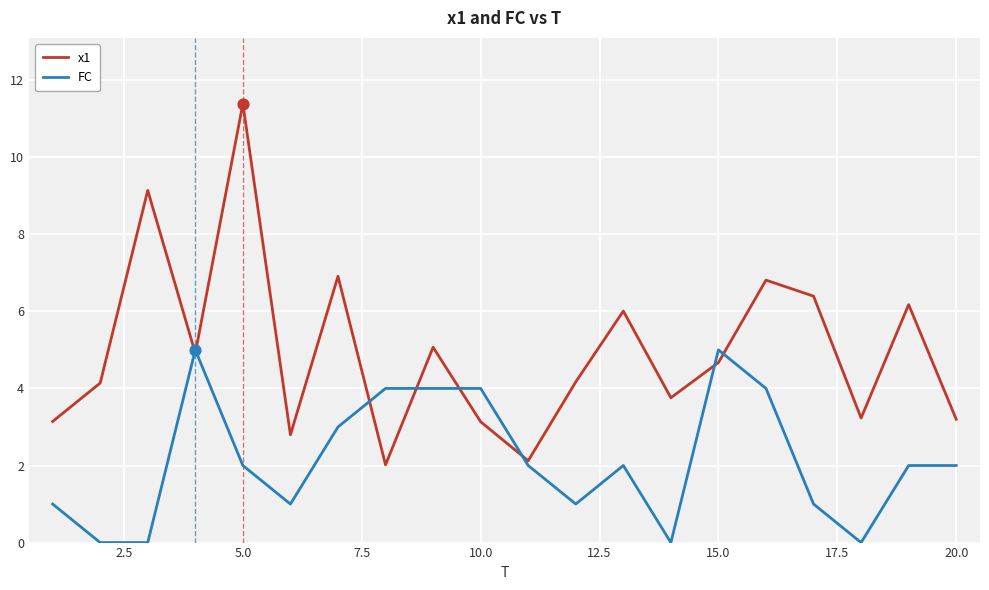

At how many categories does at least one series exceed 2?

20